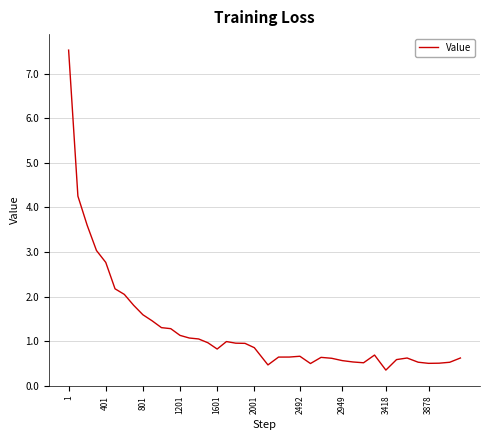

What is the difference between the maximum and minimum values?

7.2